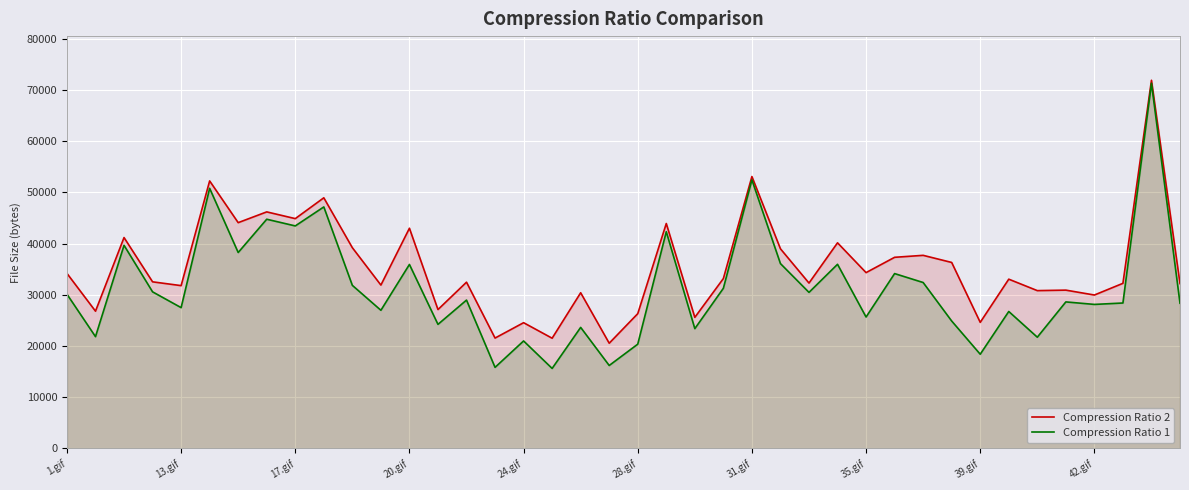

How many values in the Compression Ratio 1 series are below 28972?

20